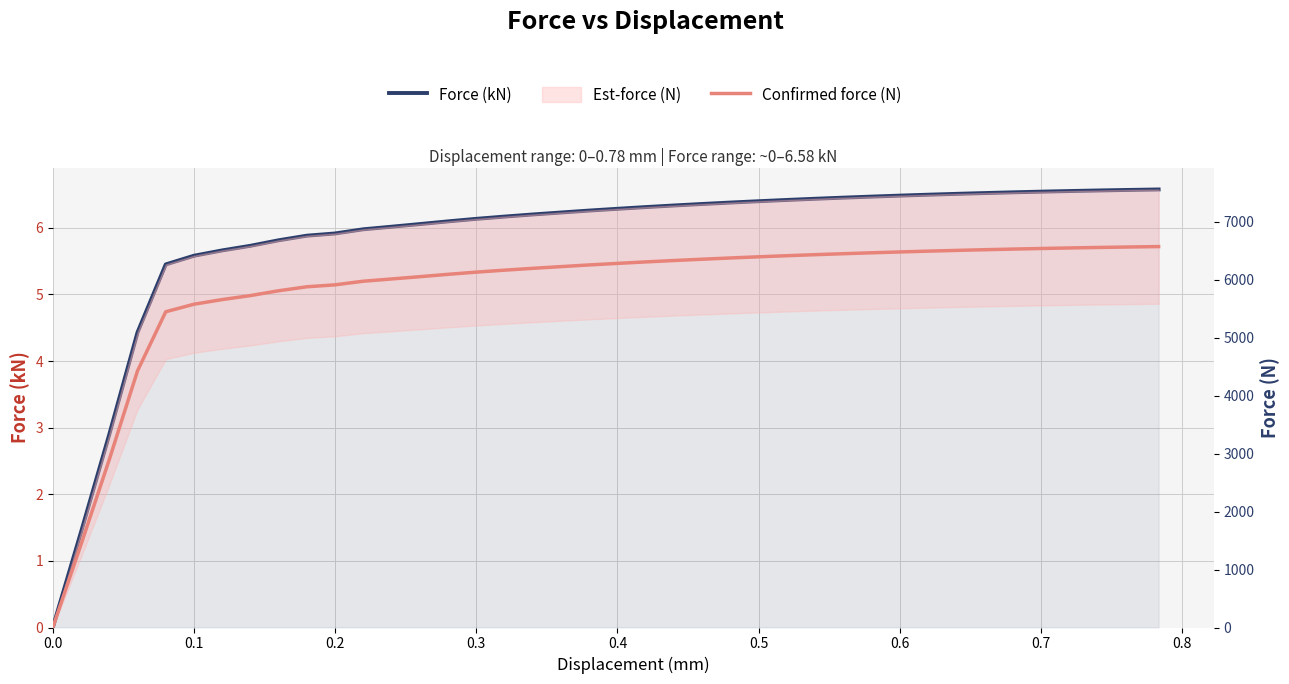

What is the difference between the second highest and second lowest values in the Force (kN) series?

5.1